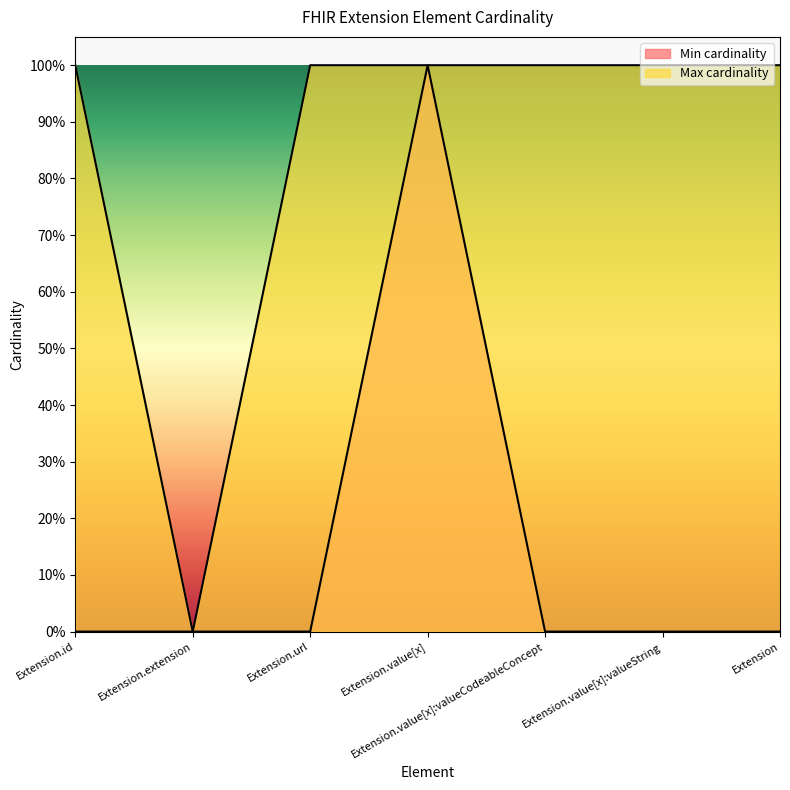

What is the sum of all Max cardinality values?

6